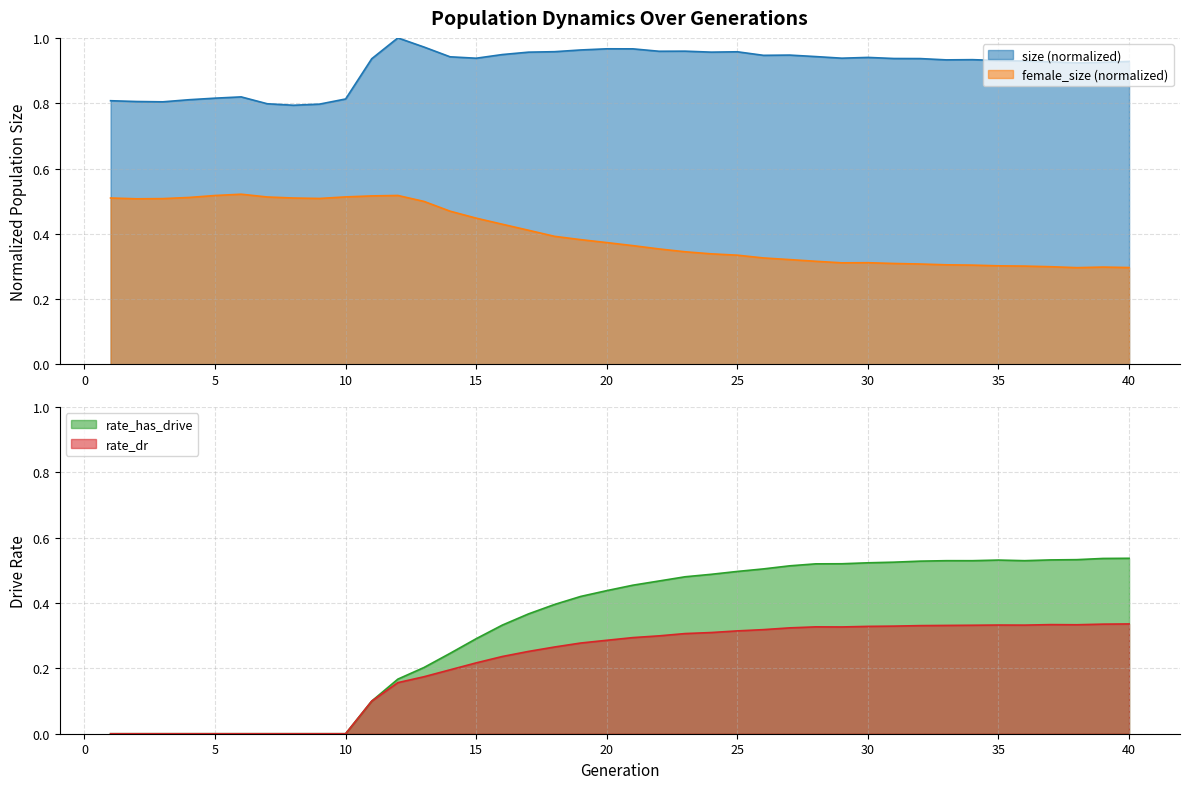

True or false: rate_has_drive and rate_dr intersect in this chart.

False